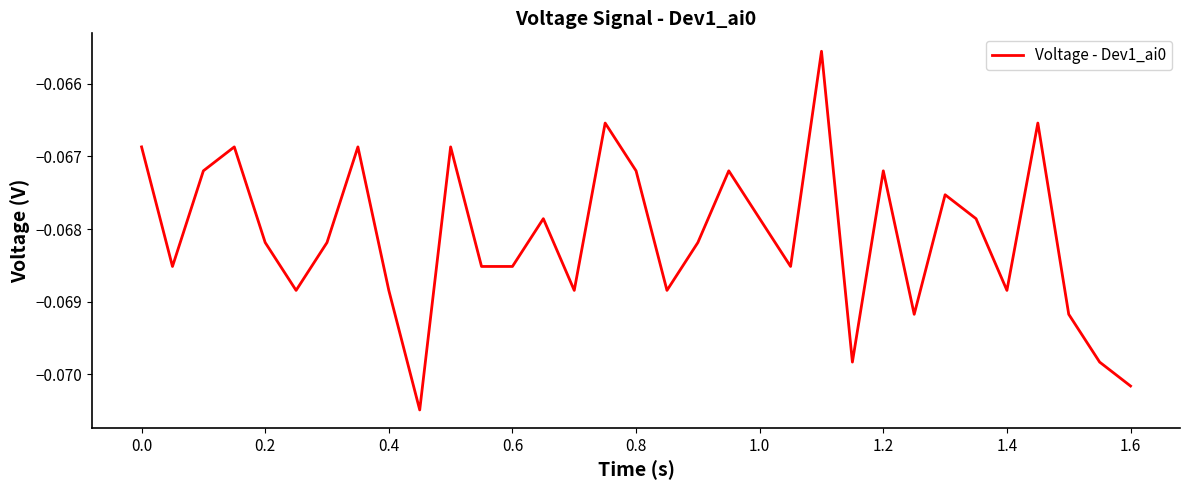

How many lines are shown in the chart?

1